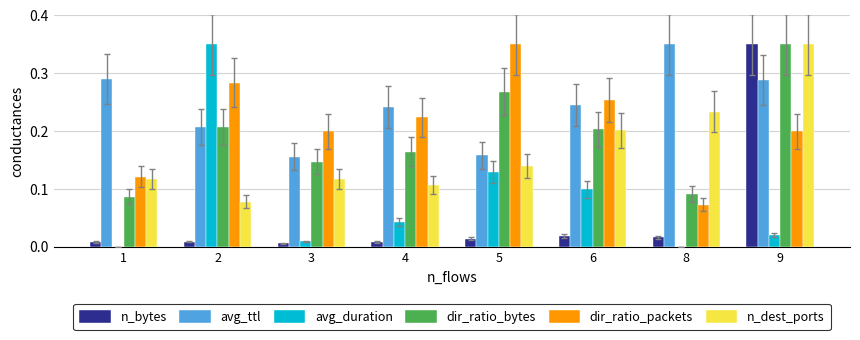

Between 1 and 5, which series saw the biggest shift?

dir_ratio_packets